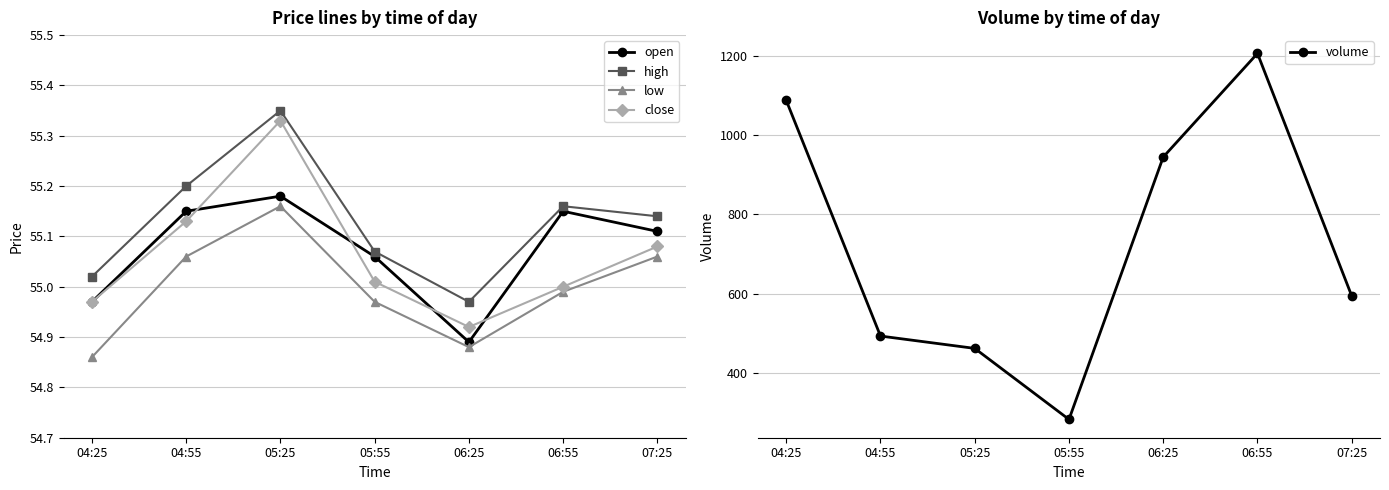

What is the total value across all series at 04:55?

713.6